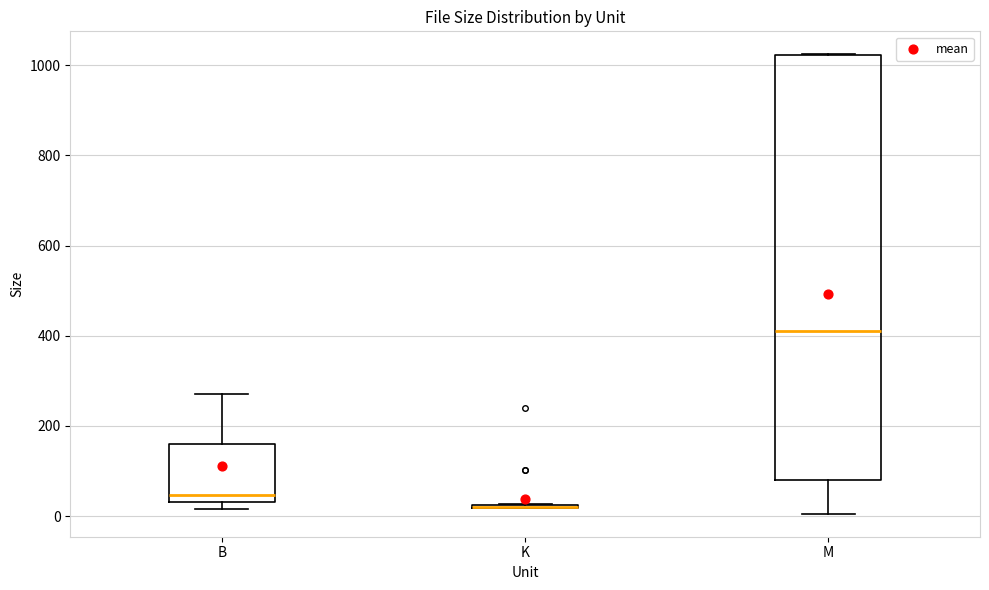

Reading left to right, read every box against the y-axis: the position of its median line, the range the box covers, and the ends of its whiskers. The values are not printed on the chart, so give them approximately, as read against the axis.

B: median 40 (just above the box's lower edge), box 40 to 160, whiskers 20 to 280
K: box collapsed to a line at 20, whiskers 20 to 20
M: median 420, box 80 to 1020, whiskers 0 to 1020